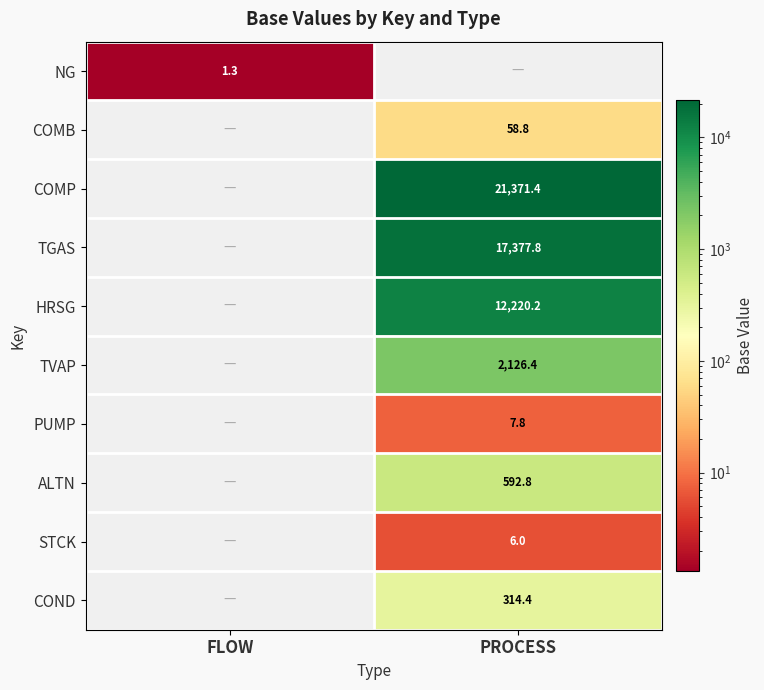

The value of PUMP at PROCESS is 7.8. True or false?

True